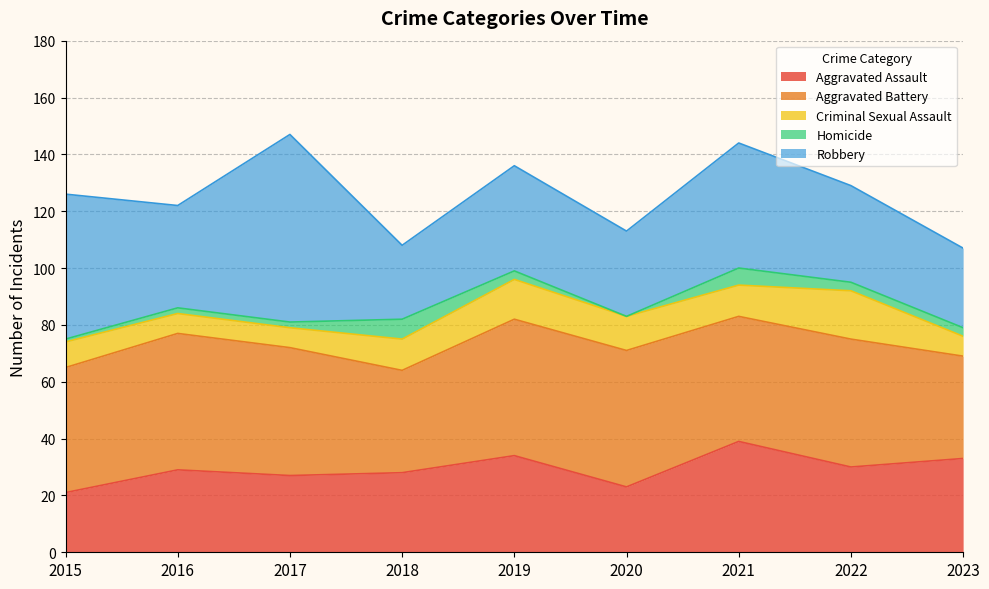

What is the difference between the highest and lowest values at 2015?

50